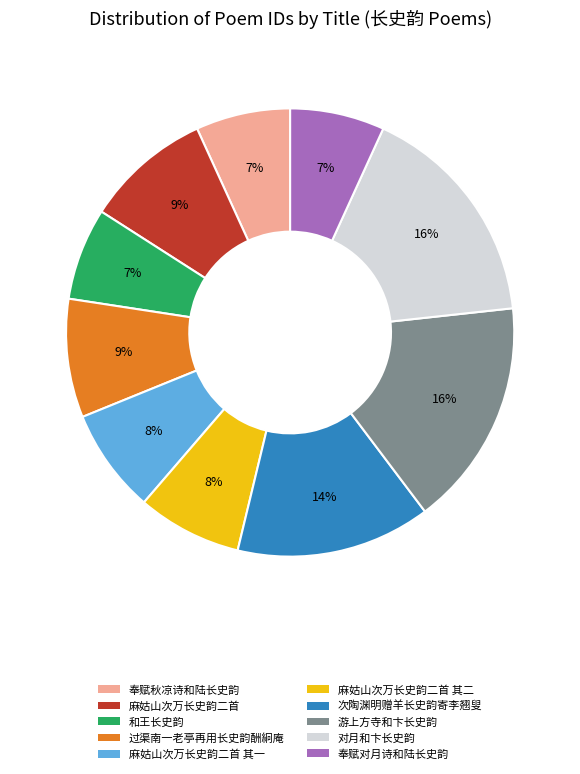

To the nearest percent, what is the average slice percentage?

10%